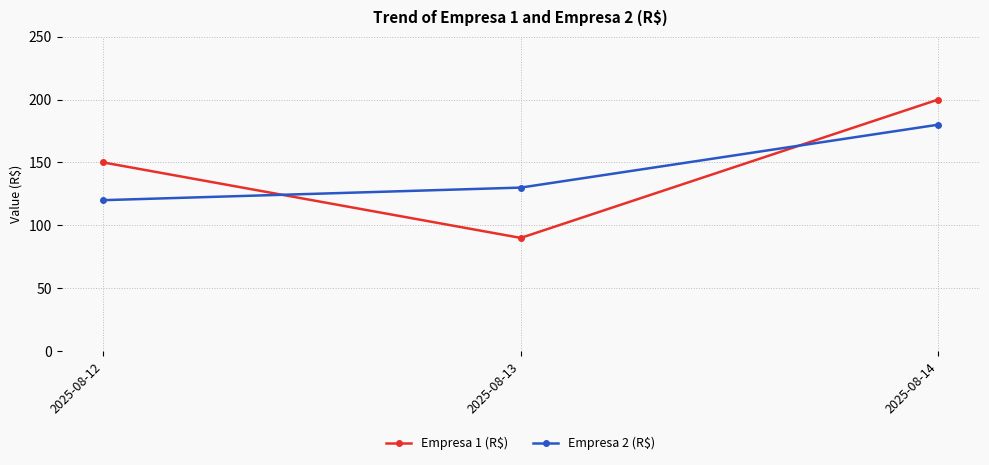

List the series in order of their peak value, lowest first.

Empresa 2 (R$), Empresa 1 (R$)